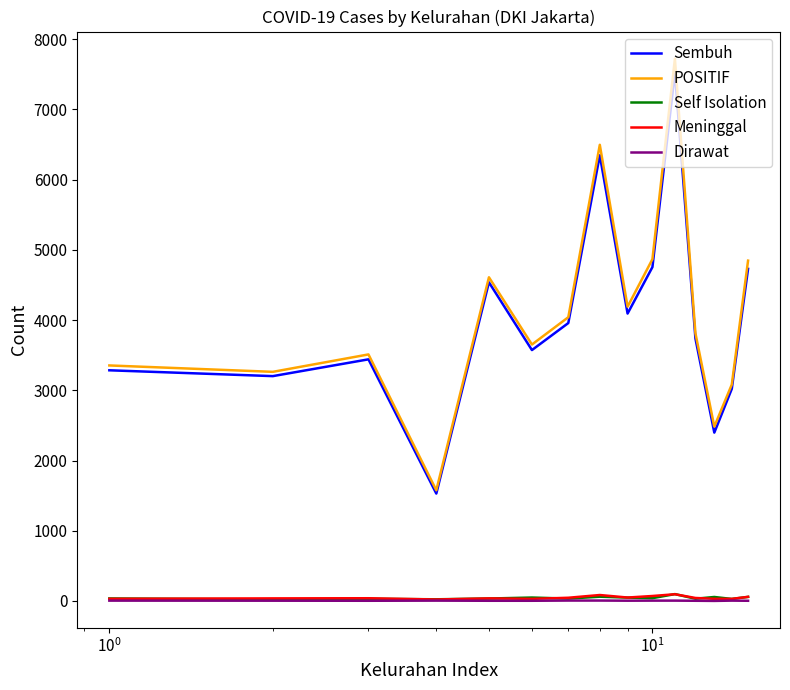

Which series has the widest spread of values?

POSITIF